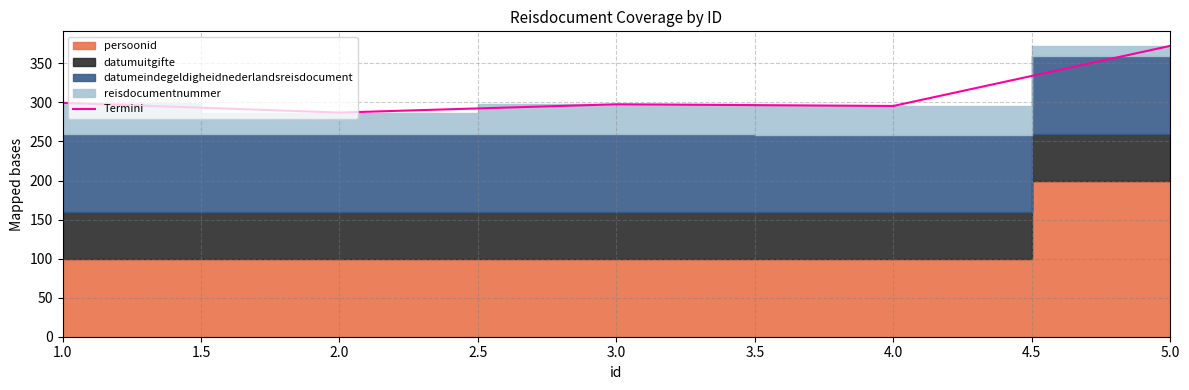

What is the maximum value for Termini?

372.4